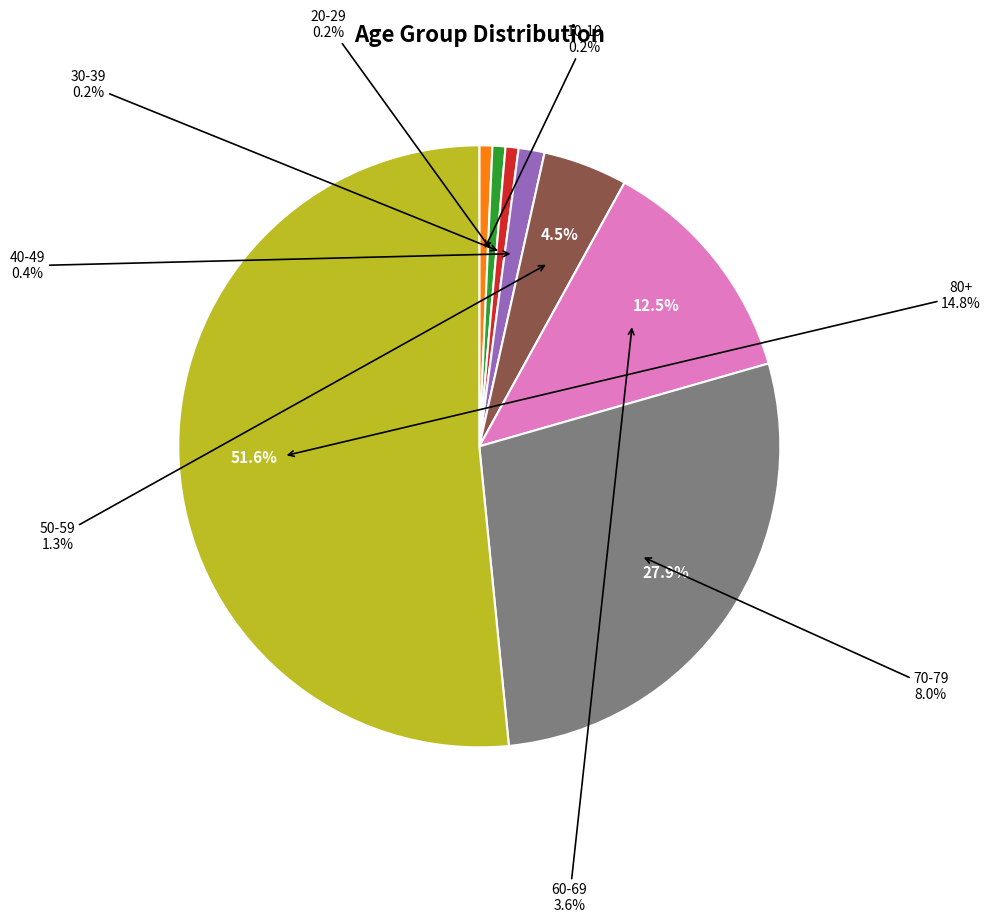

What is the smallest slice in the pie chart?

0-9